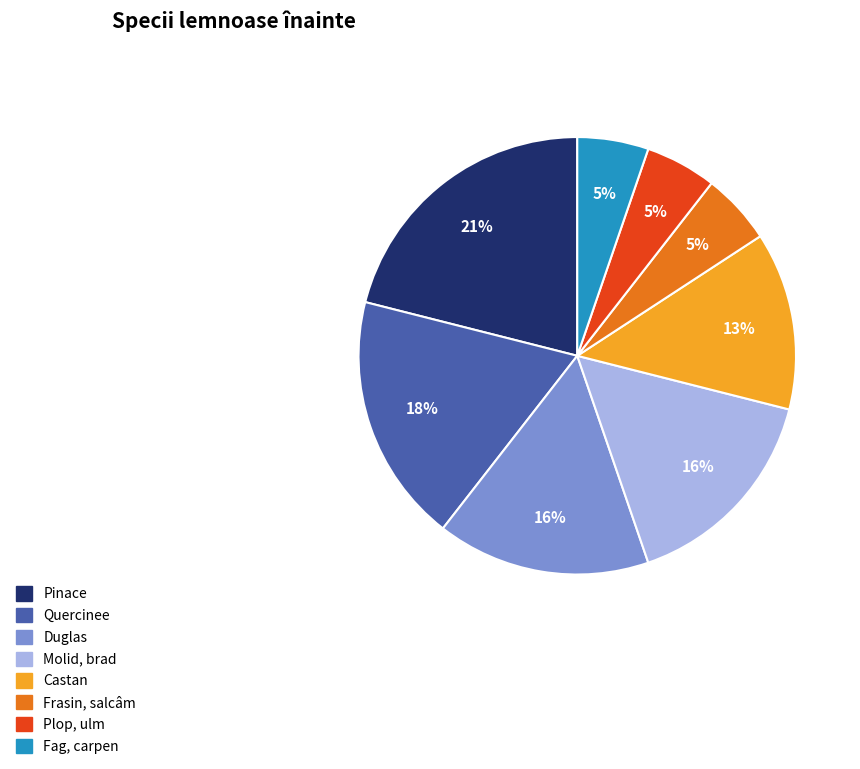

True or false: Quercinee accounts for 25% of the total.

False